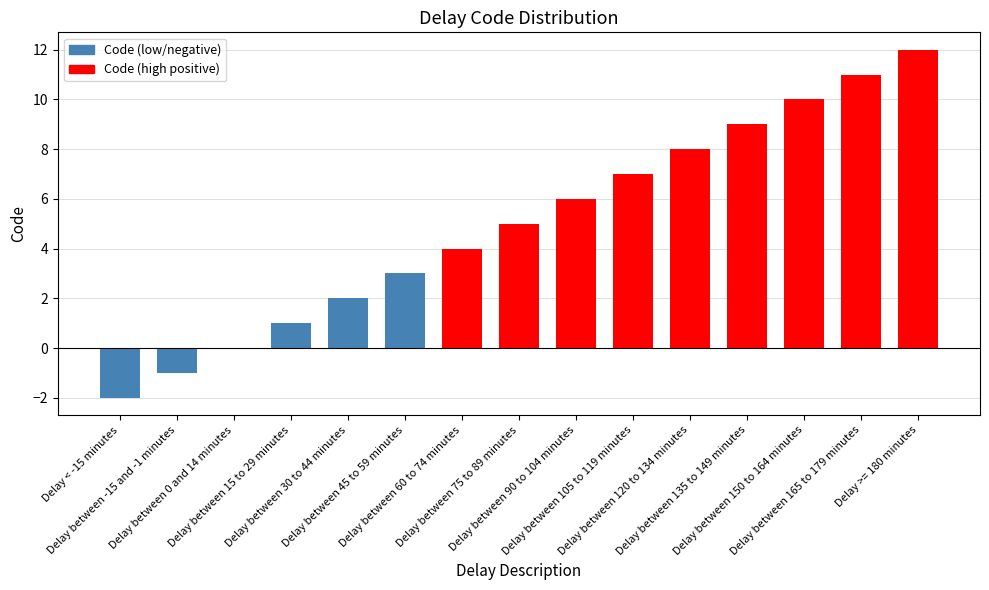

What is the greatest value displayed?

12